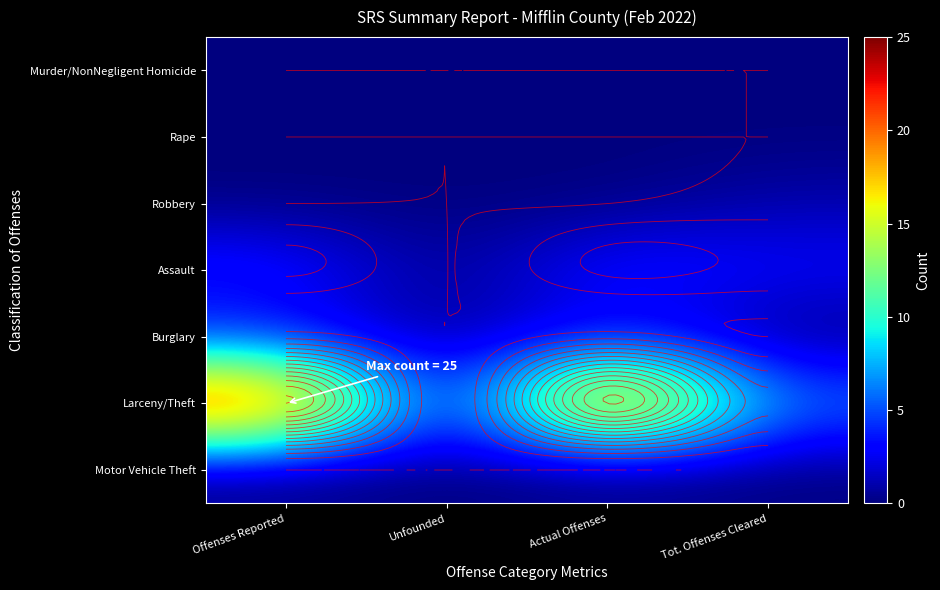

What is the total value across all series at Tot. Offenses Cleared?

10